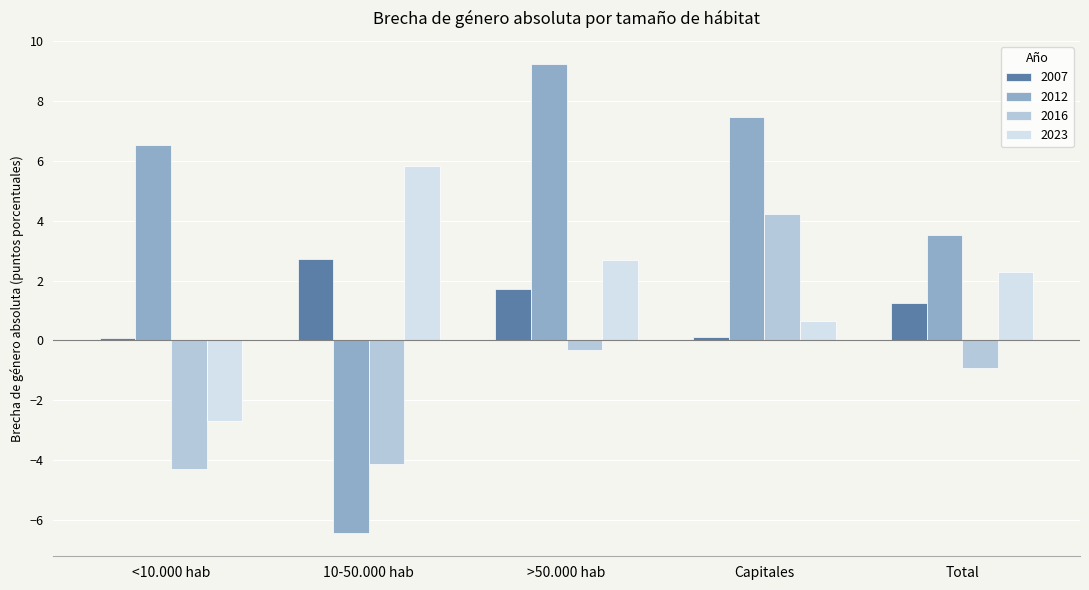

Reading right to left, what are all the values shown in this chart?

2007: 1.3	0.1	1.7	2.7	0.1
2012: 3.5	7.5	9.2	-6.4	6.5
2016: -0.9	4.2	-0.3	-4.1	-4.3
2023: 2.3	0.7	2.7	5.8	-2.7